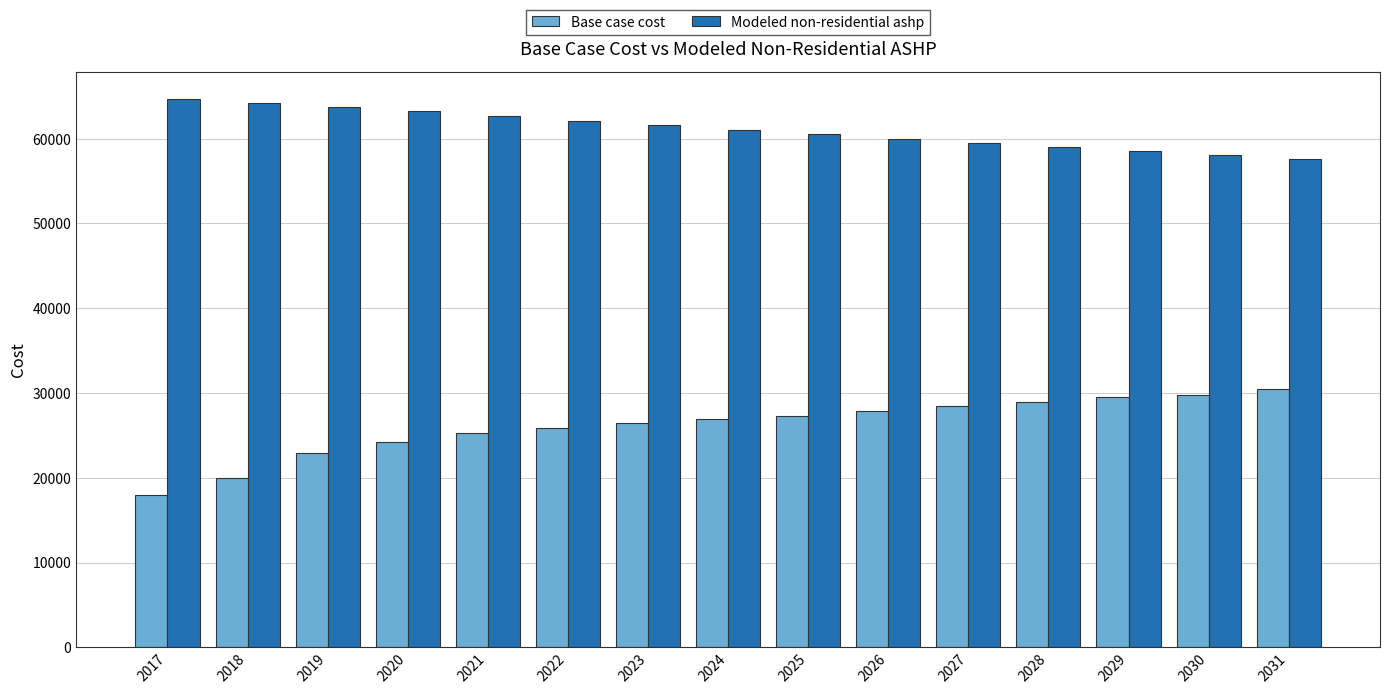

Which series has the widest spread of values?

Base case cost